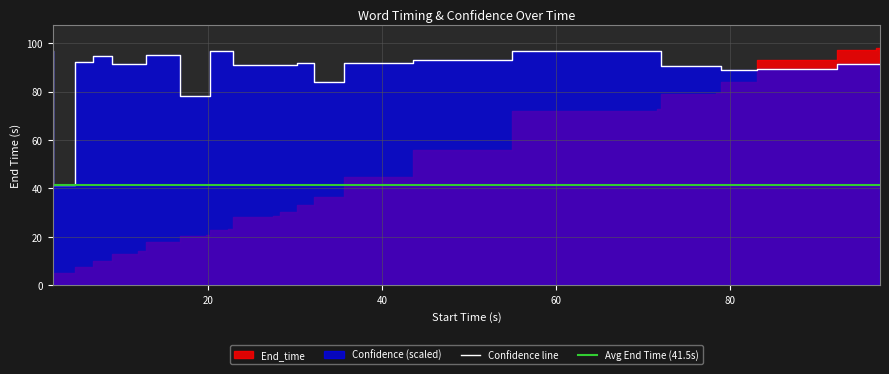

True or false: the data has more than 0 interior local peaks.

True